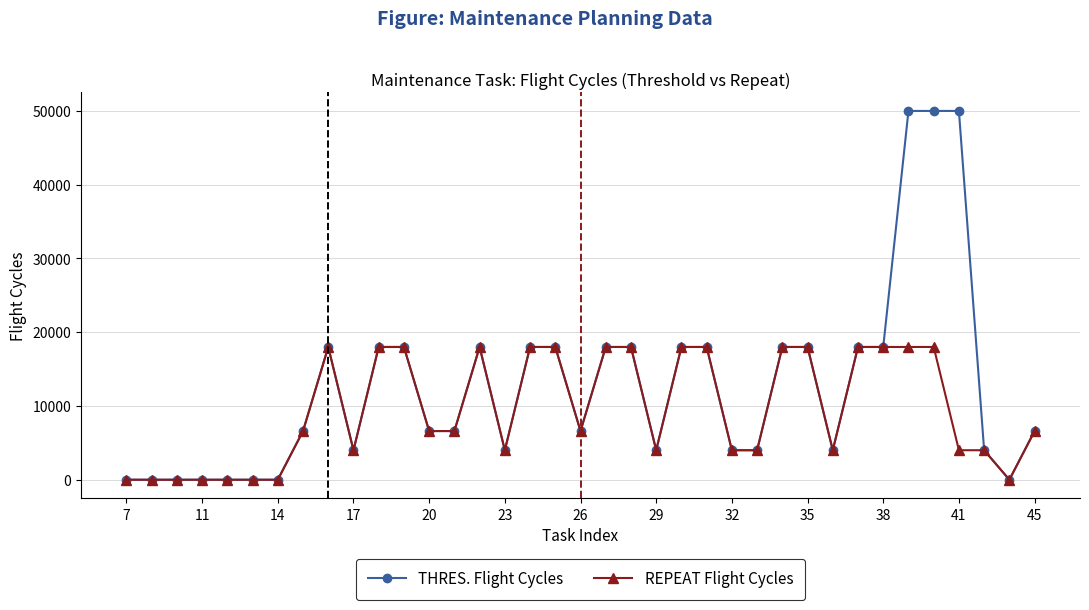

Which series has the largest total across all categories?

THRES. Flight Cycles